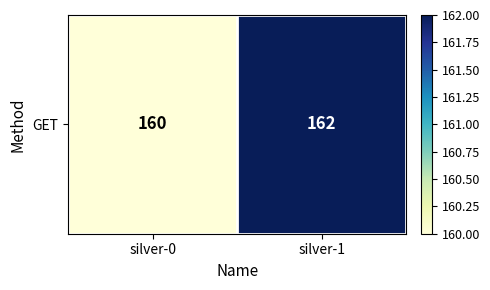

Rank the categories by value from lowest to highest.

silver-0, silver-1